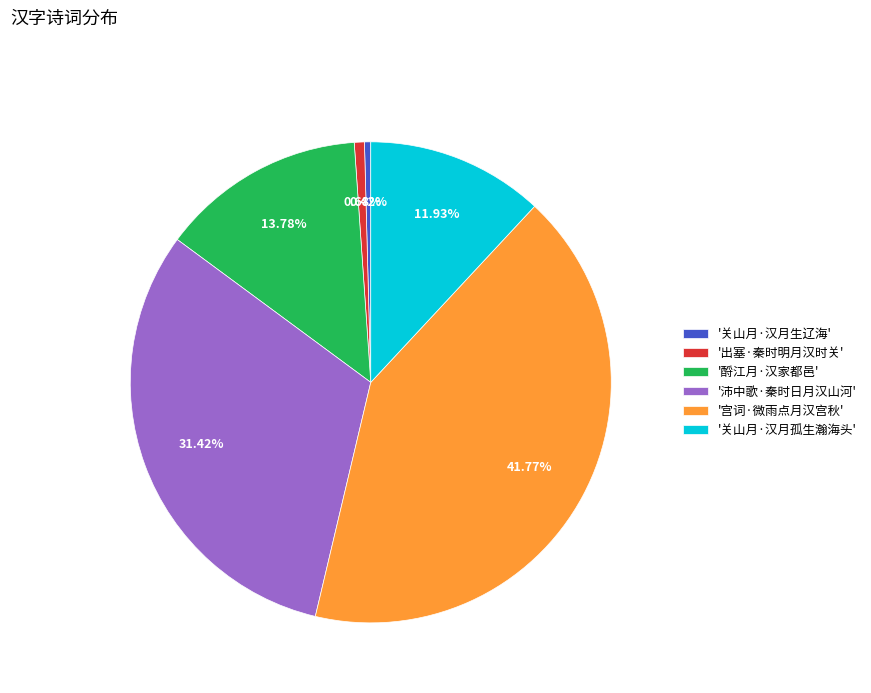

Approximately how many times larger is the value at '酹江月·汉家都邑' compared to '出塞·秦时明月汉时关'?

20.3